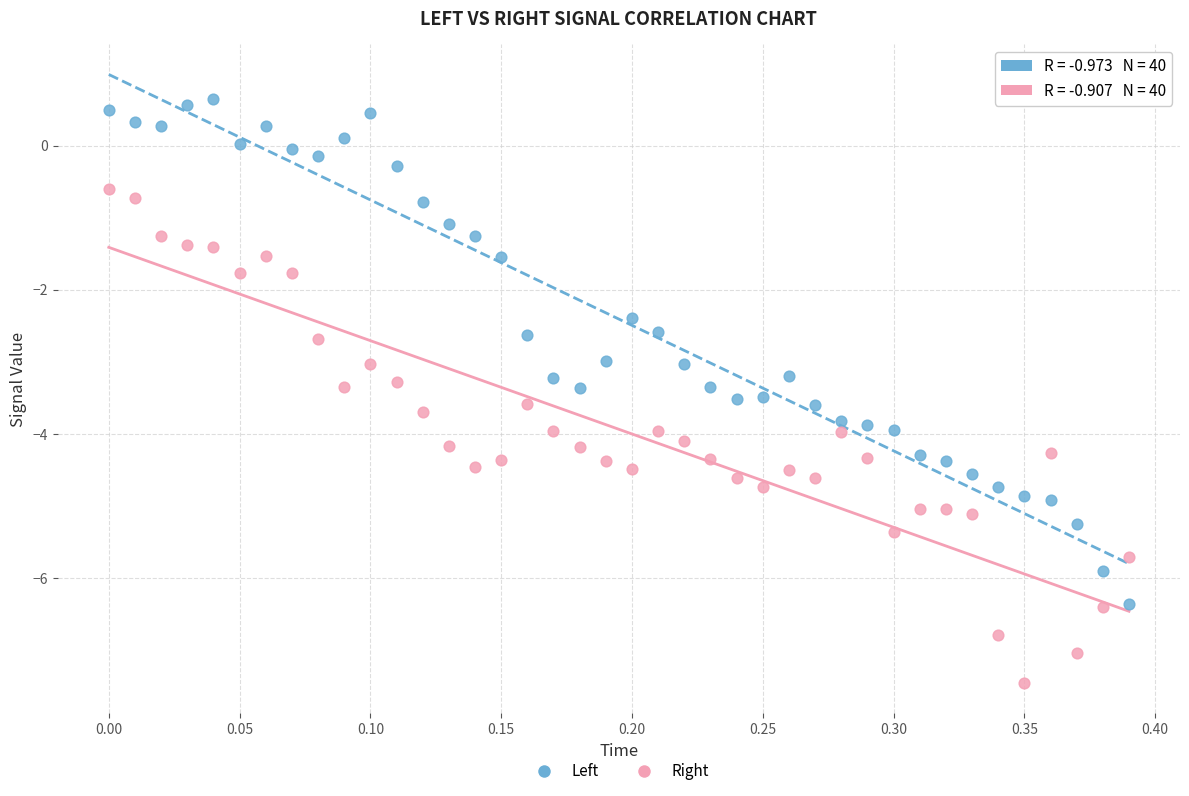

Across all data points, what is the range of X values (max minus min)?

0.4